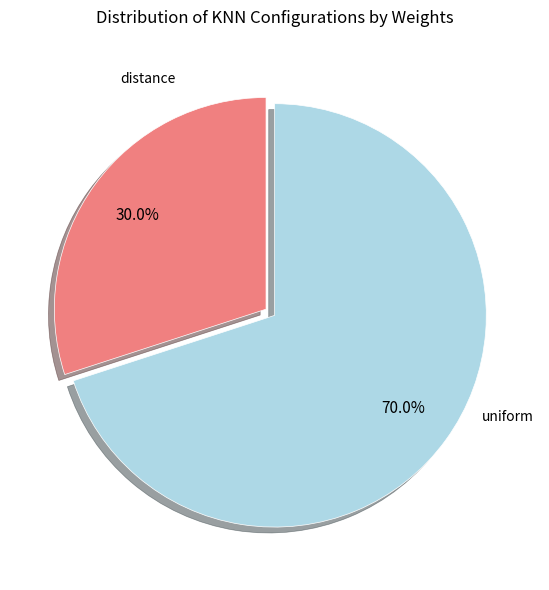

Does any single category account for the majority?

Yes